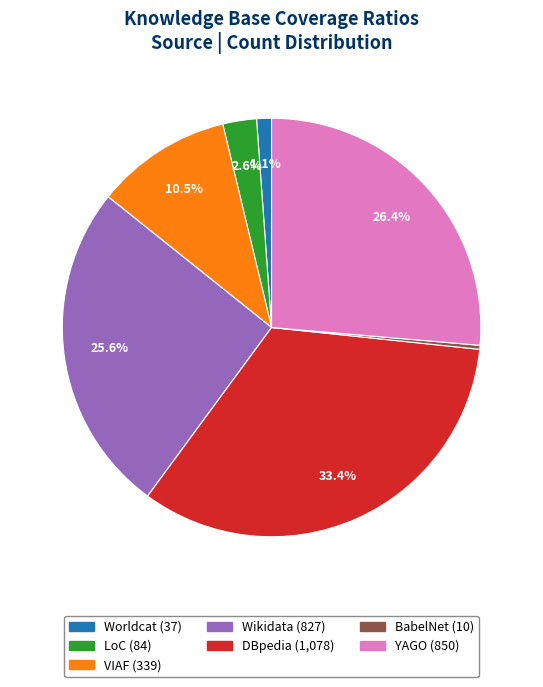

Does Wikidata represent more than half of the total?

No